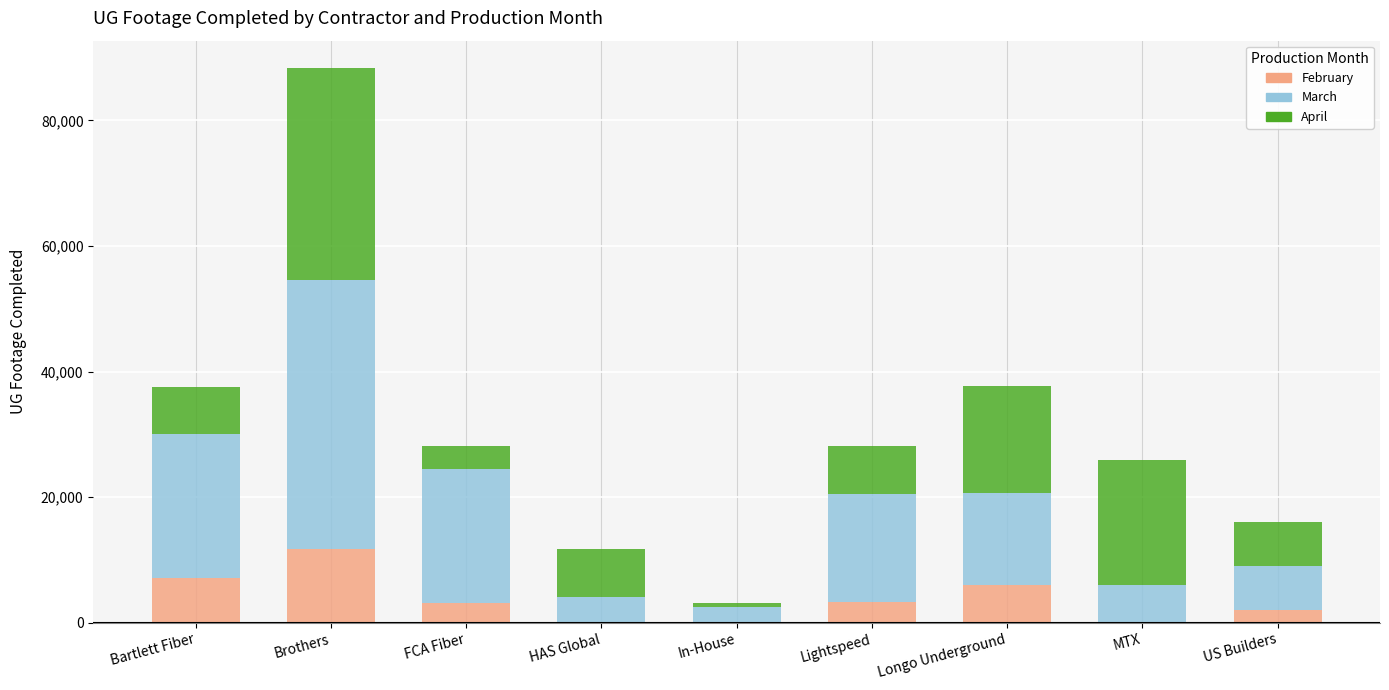

At which category is the sum across all series the highest?

Brothers